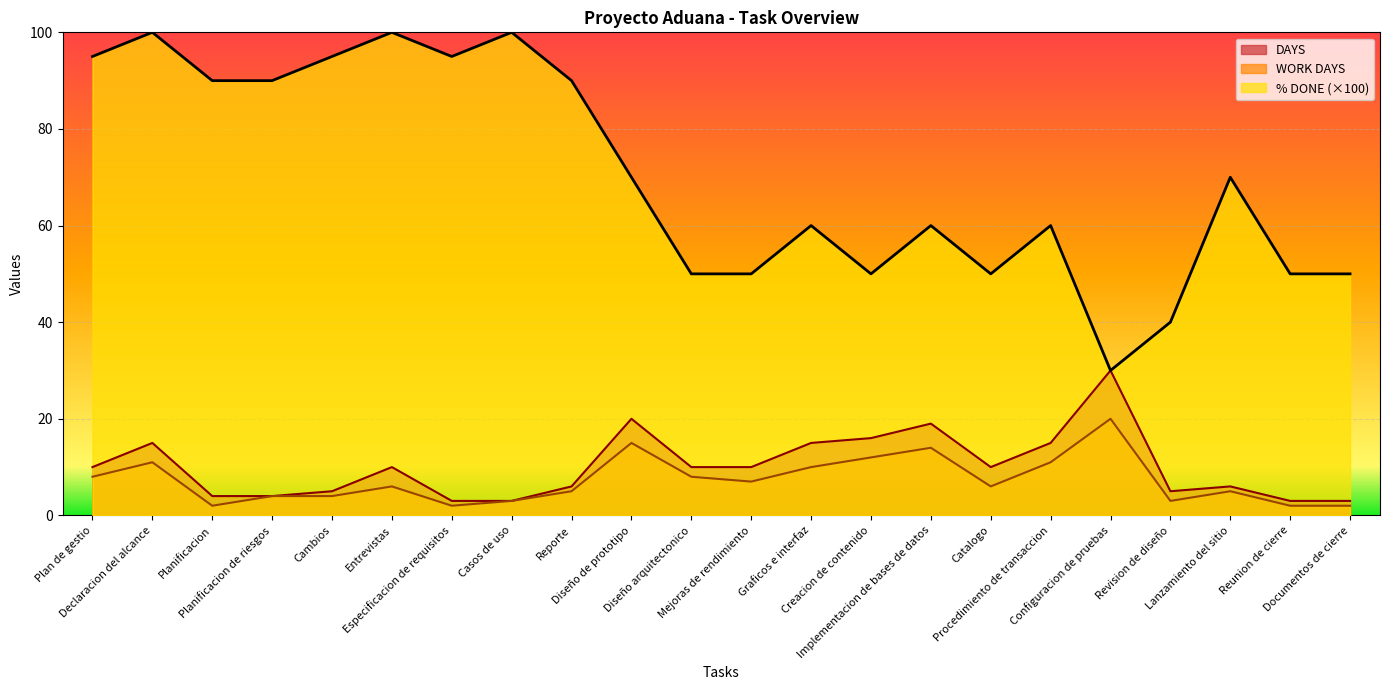

At how many categories does at least one series exceed 24?

22